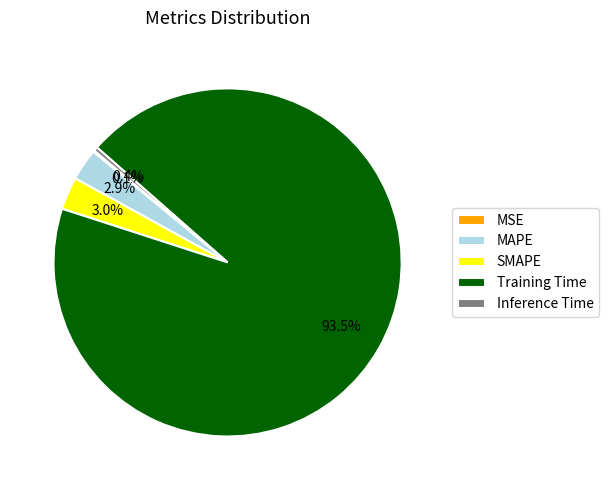

What is the largest slice in the pie chart?

Training Time